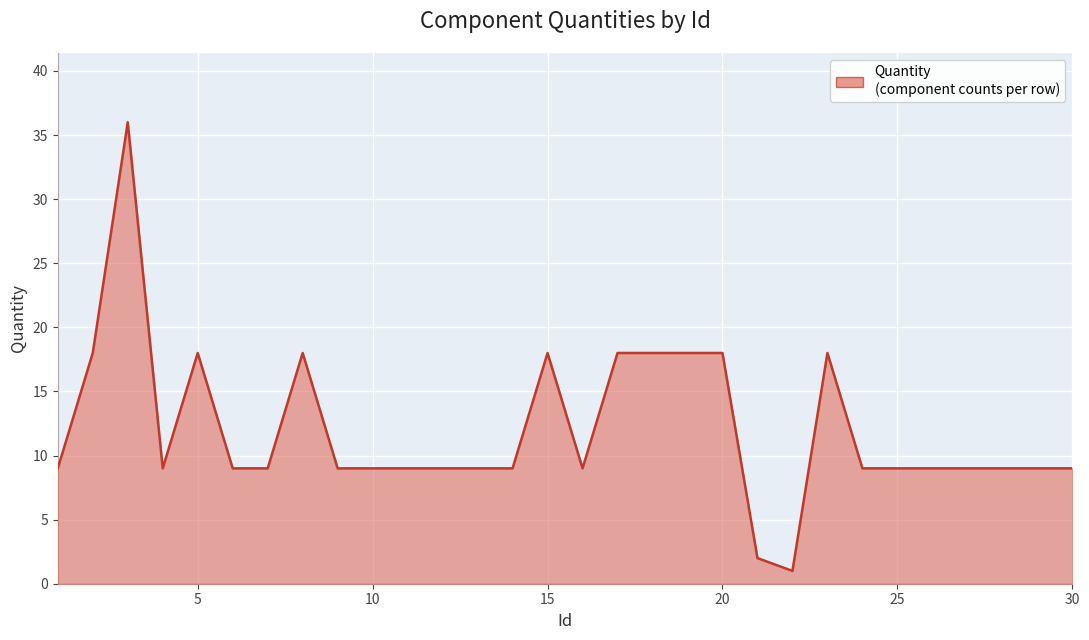

What is the difference between the maximum and minimum values?

35